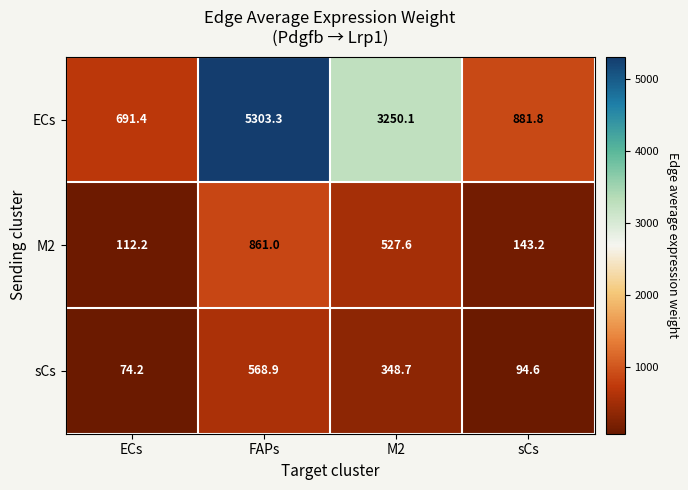

At which label is M2 closest to 486?

M2